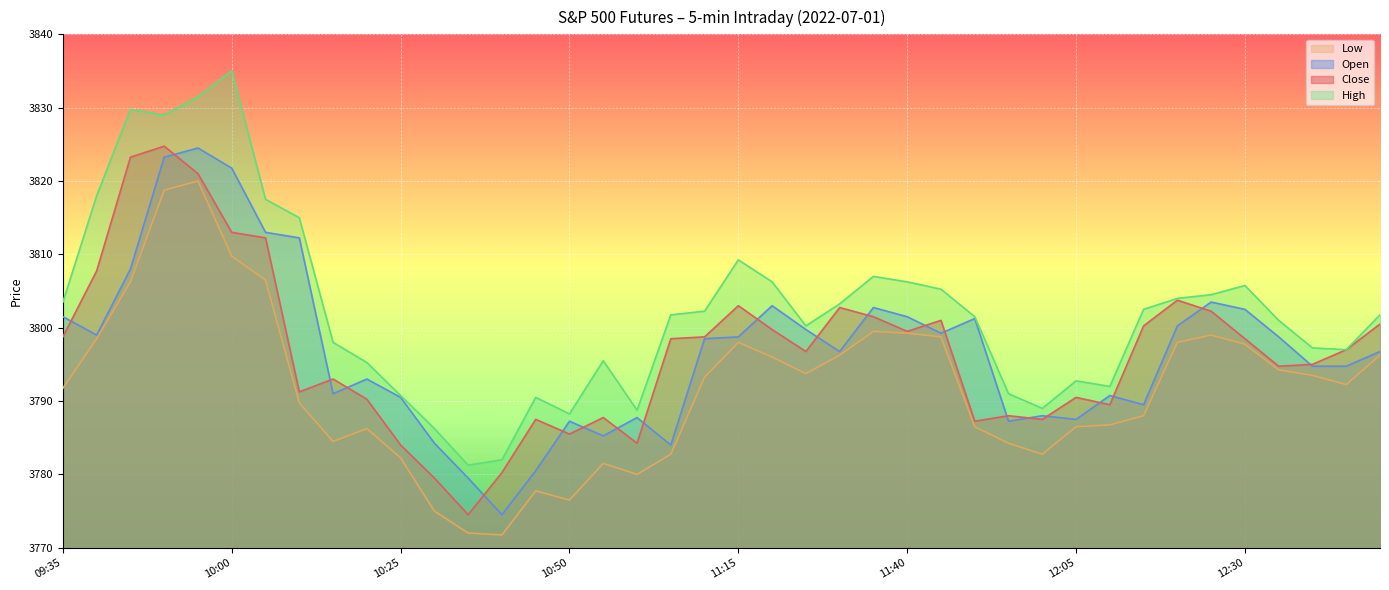

What is the label of the 31st point from the left?

12:05